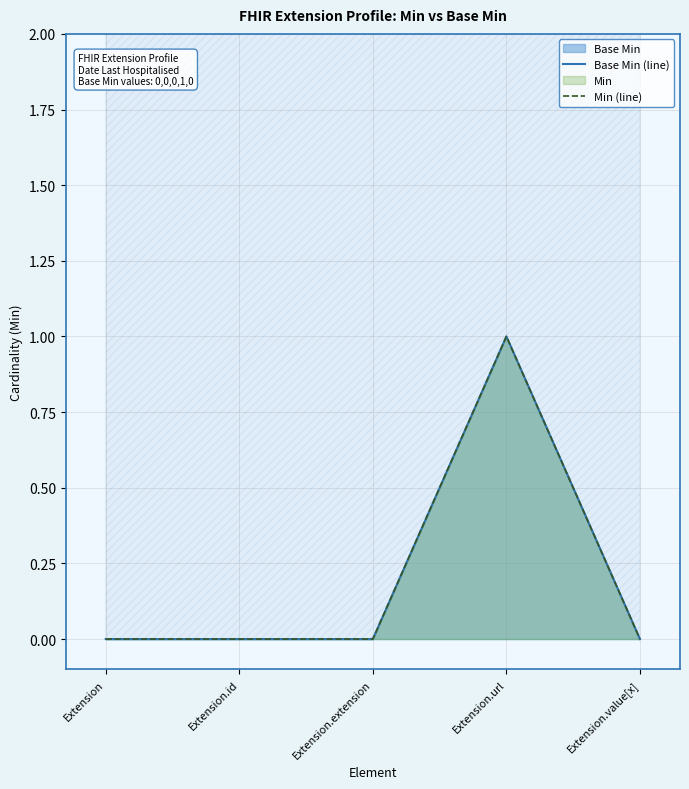

The Min (line) series shows -1 at Extension. True or false?

False